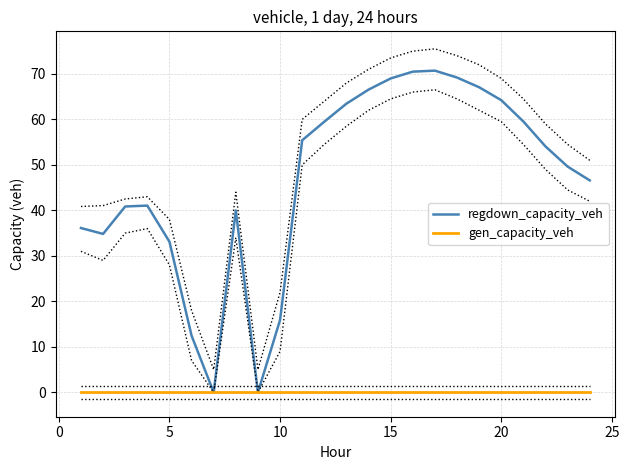

At how many categories does at least one series exceed 33?

20